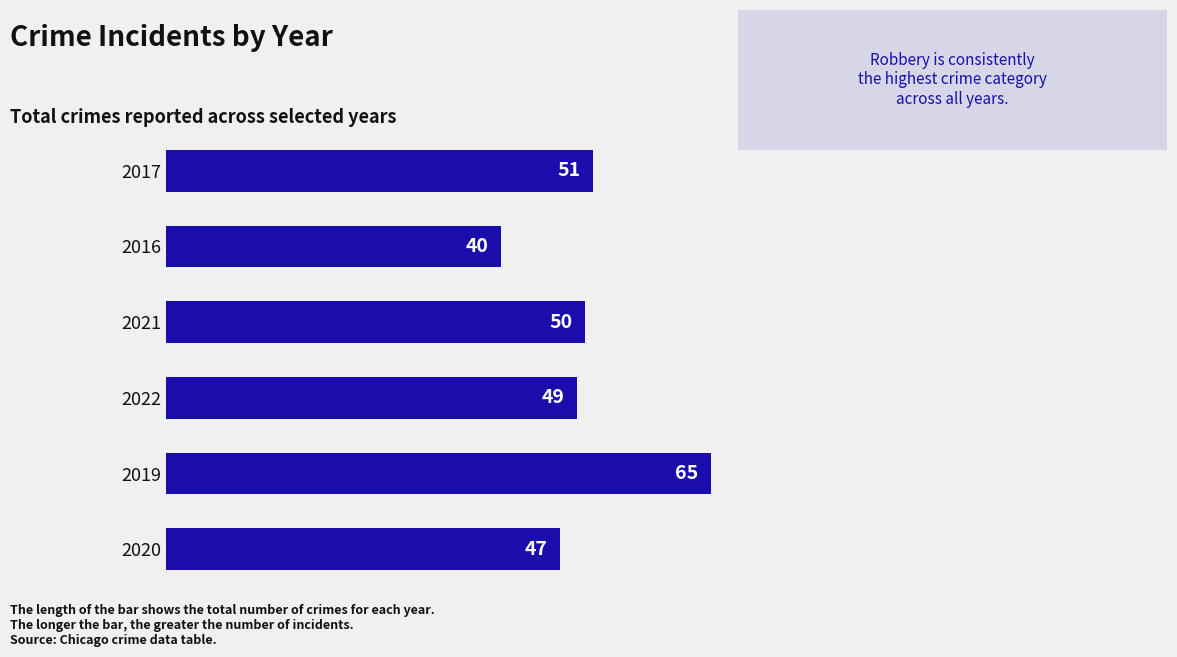

What is the difference between the maximum and minimum values?

25